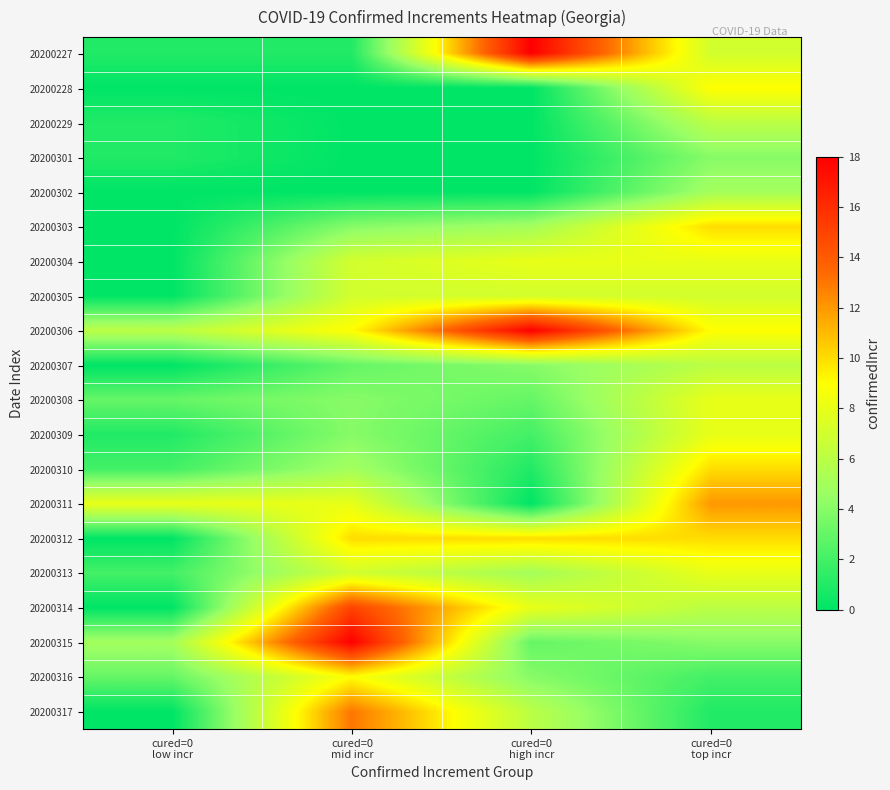

Between cured=0 mid incr and cured=0 high incr, which series saw the biggest shift?

20200227